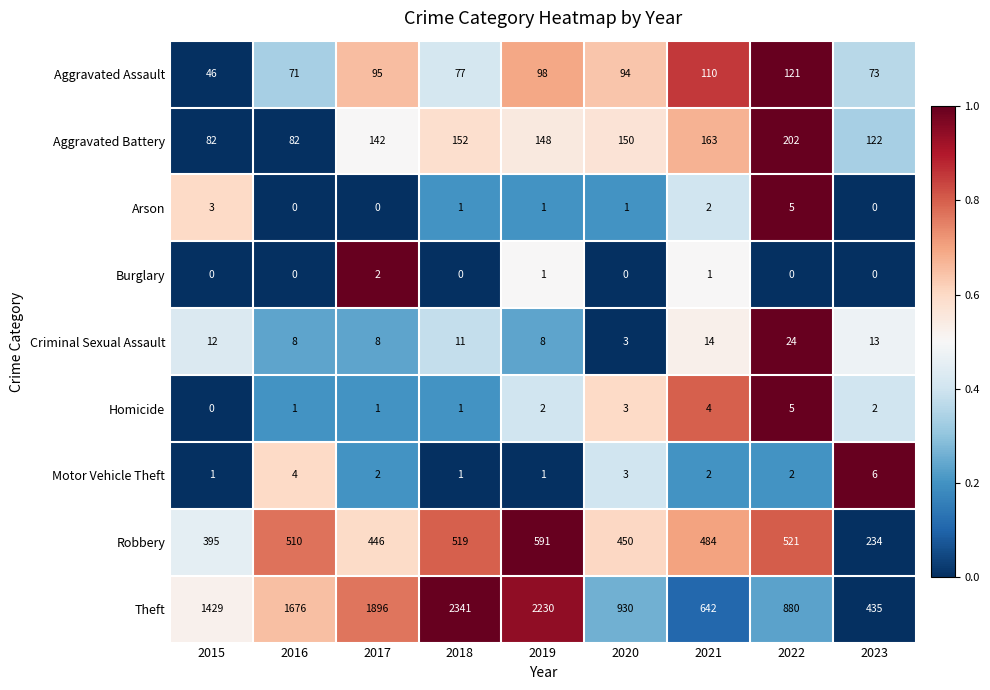

Which series changed the most between 2015 and 2018?

Theft